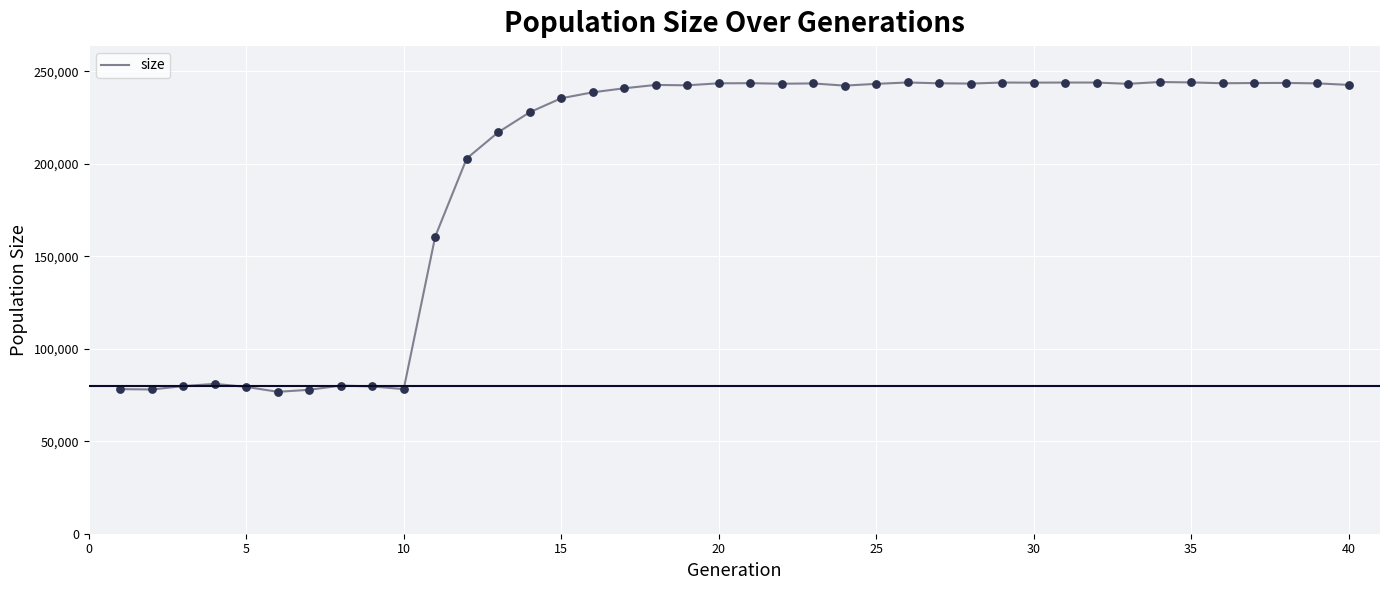

What is the greatest value displayed?

244181